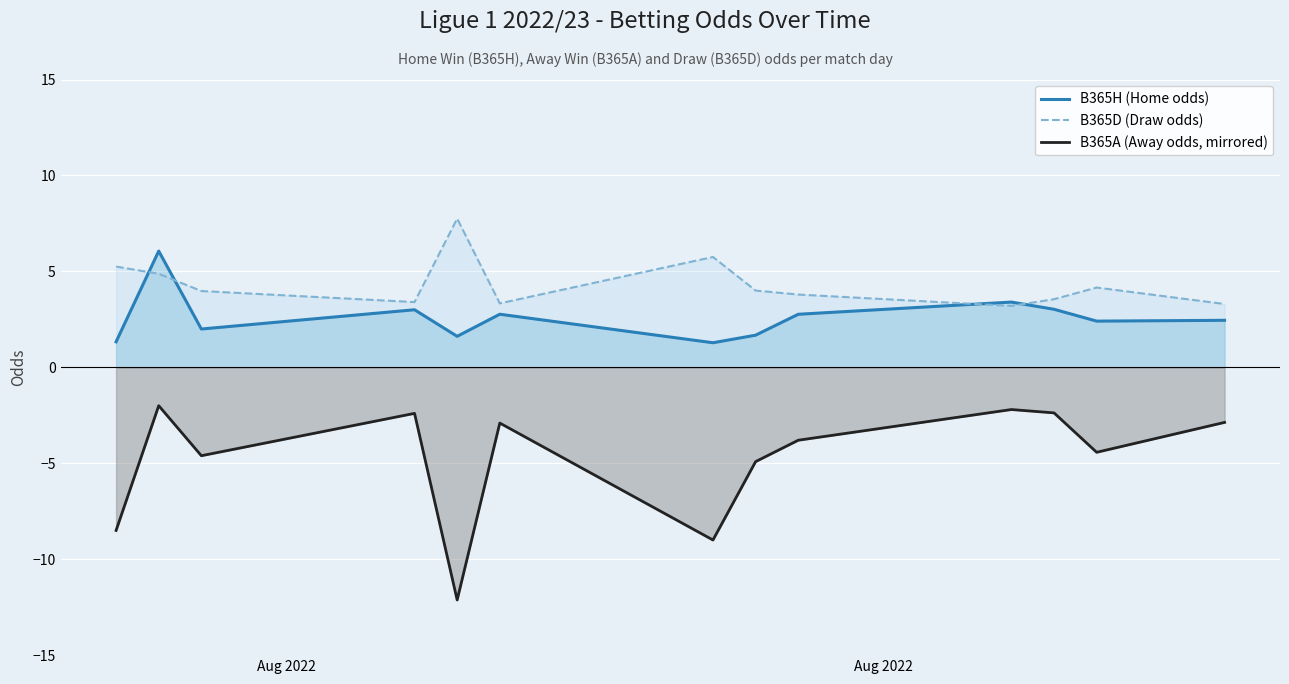

List the series in order of their peak value, highest first.

B365D (Draw odds), B365H (Home odds), B365A (Away odds, mirrored)